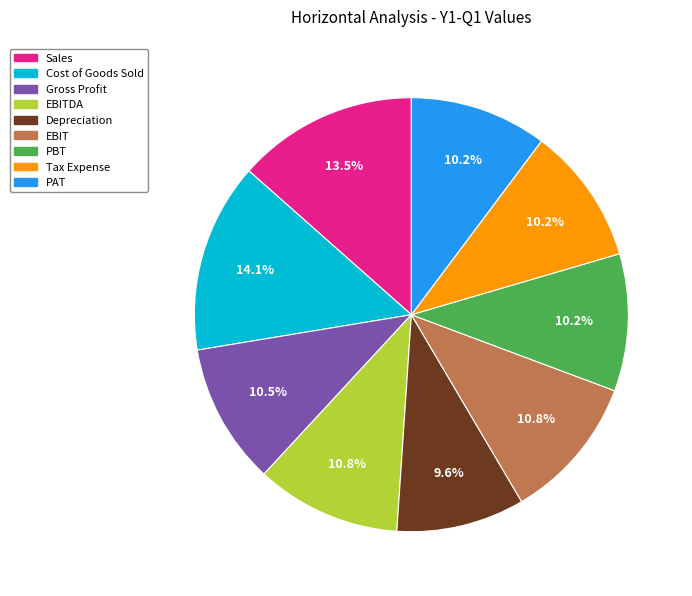

To the nearest percent, what is the average slice percentage?

11%